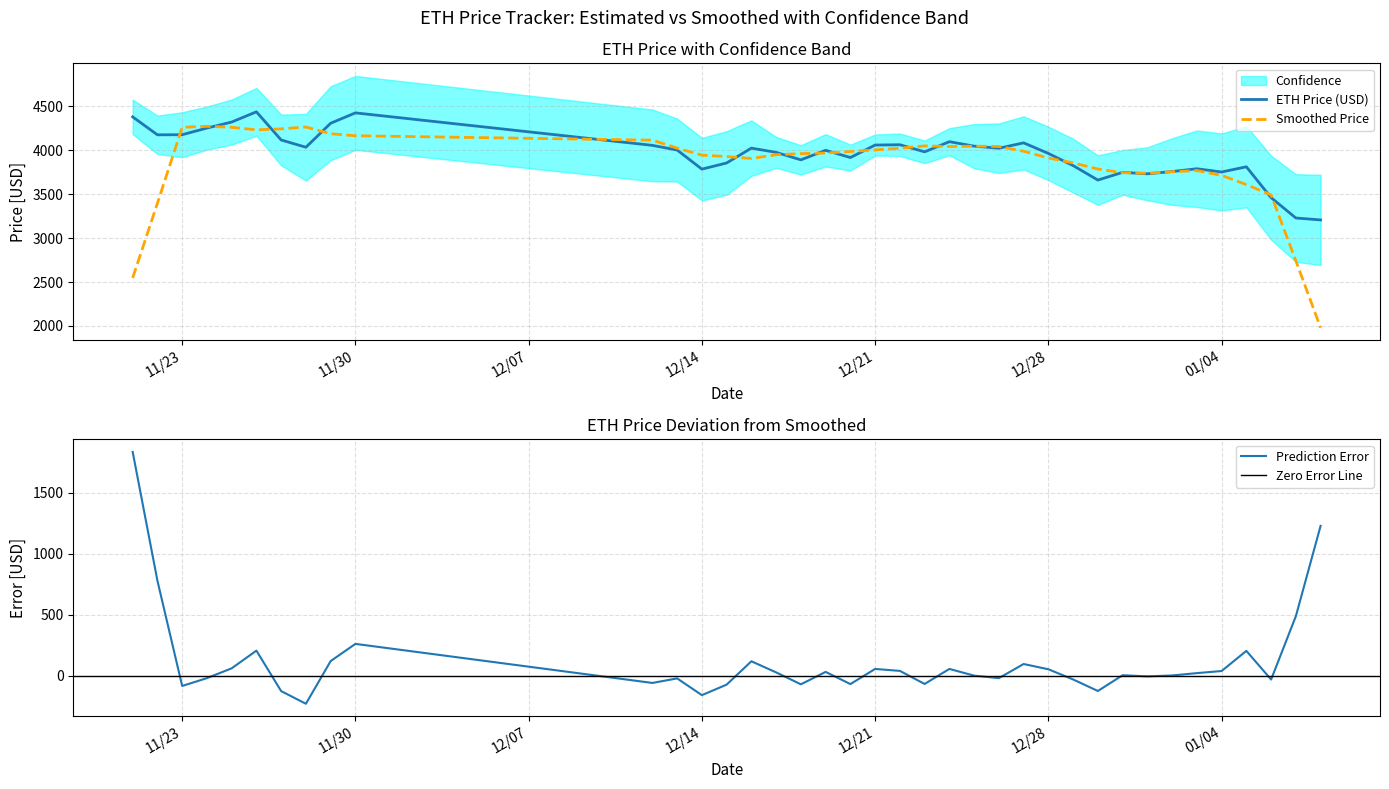

What is the lowest value of the Smoothed Price series?

1979.2